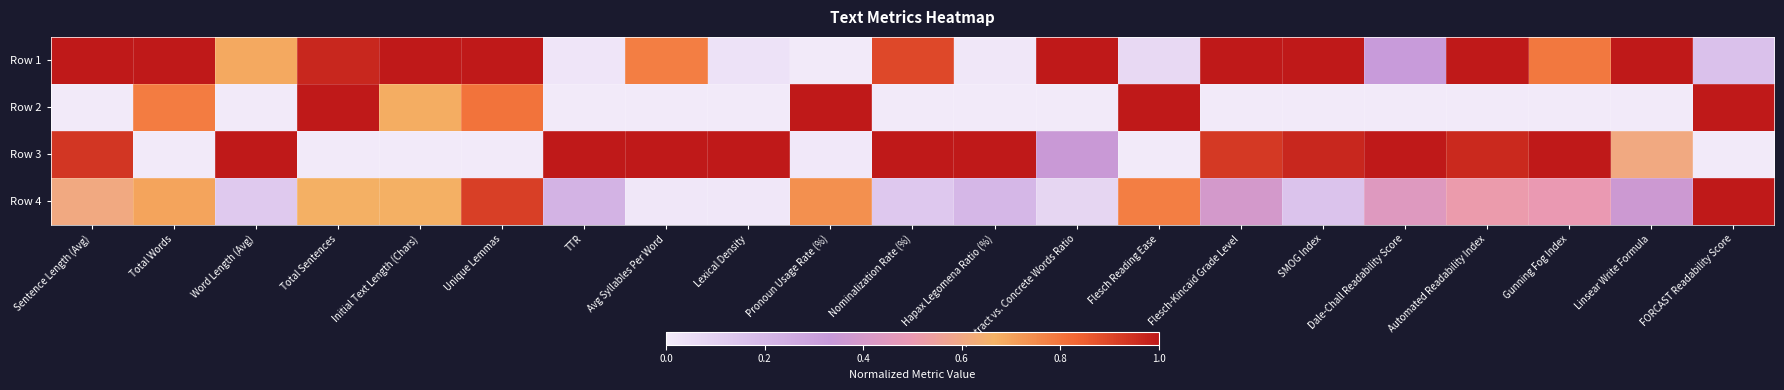

What is the total value across all series at Avg Syllables Per Word?

1.8